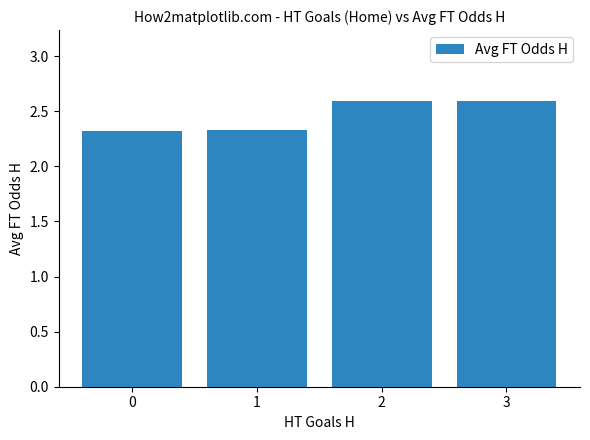

What is the average value?

2.5